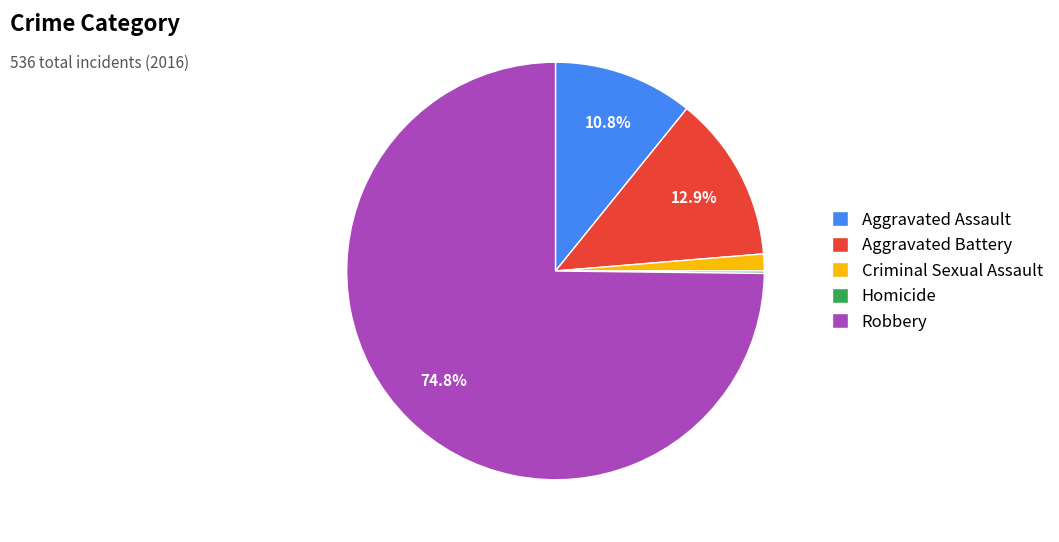

Does Aggravated Assault account for over 50% of the chart?

No